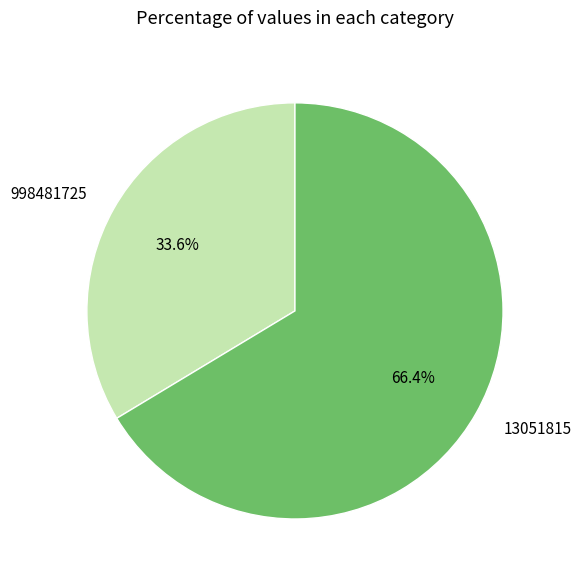

Is there any slice that represents more than half of the pie?

Yes